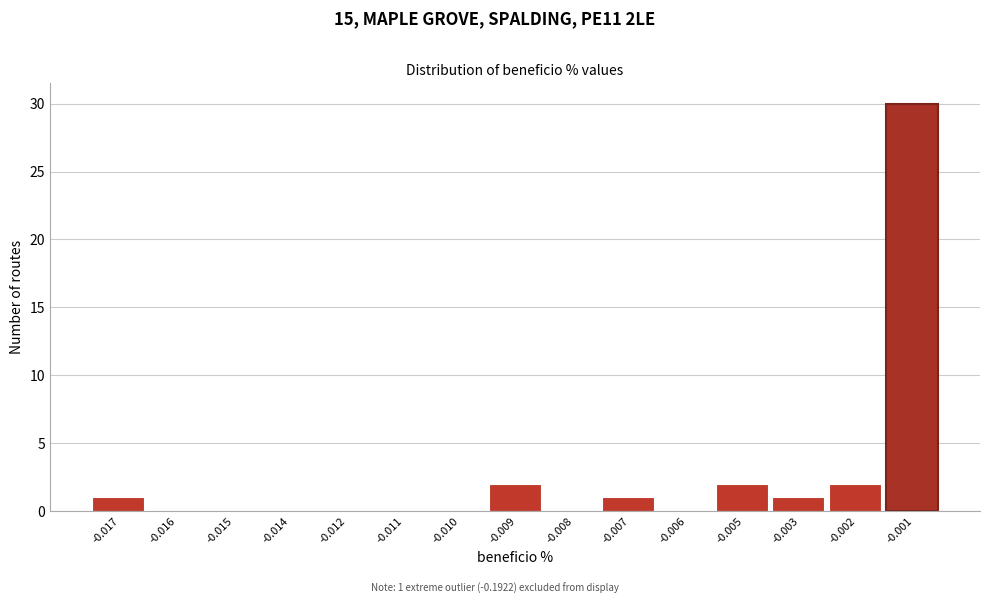

Reading left to right, what are all the values shown in this chart?

-0.017=1	-0.016=0	-0.015=0	-0.014=0	-0.012=0	-0.011=0	-0.010=0	-0.009=2	-0.008=0	-0.007=1	-0.006=0	-0.005=2	-0.003=1	-0.002=2	-0.001=30